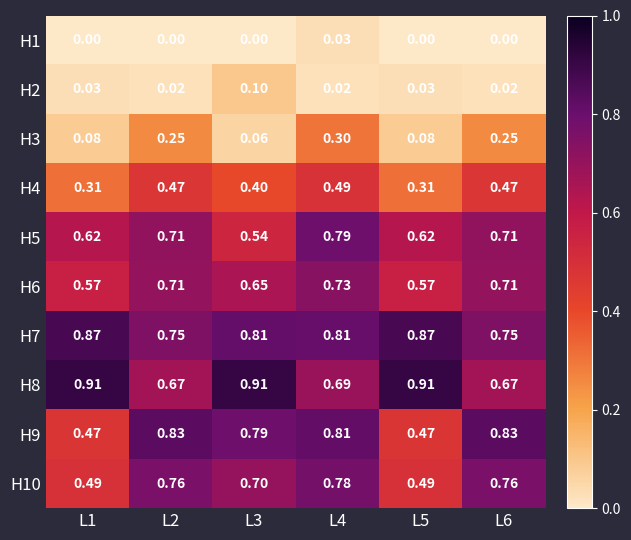

Is the value of H8 at L4 greater than the value of H6 at L3?

Yes